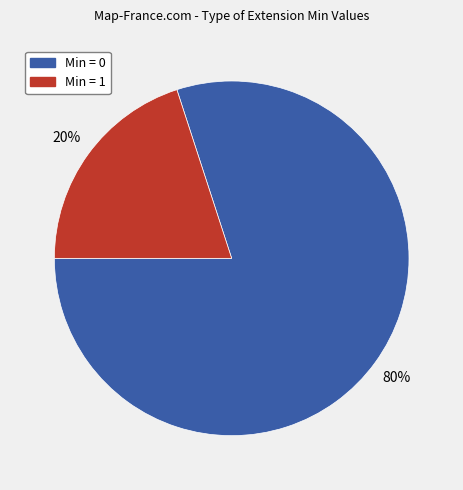

To the nearest percent, what is the average slice percentage?

50%